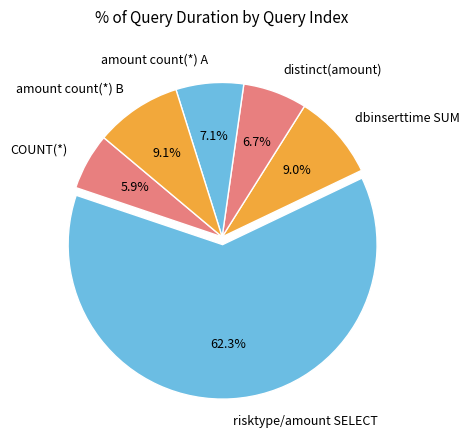

What is the total percentage of amount count(*) B and COUNT(*)?

15.0%